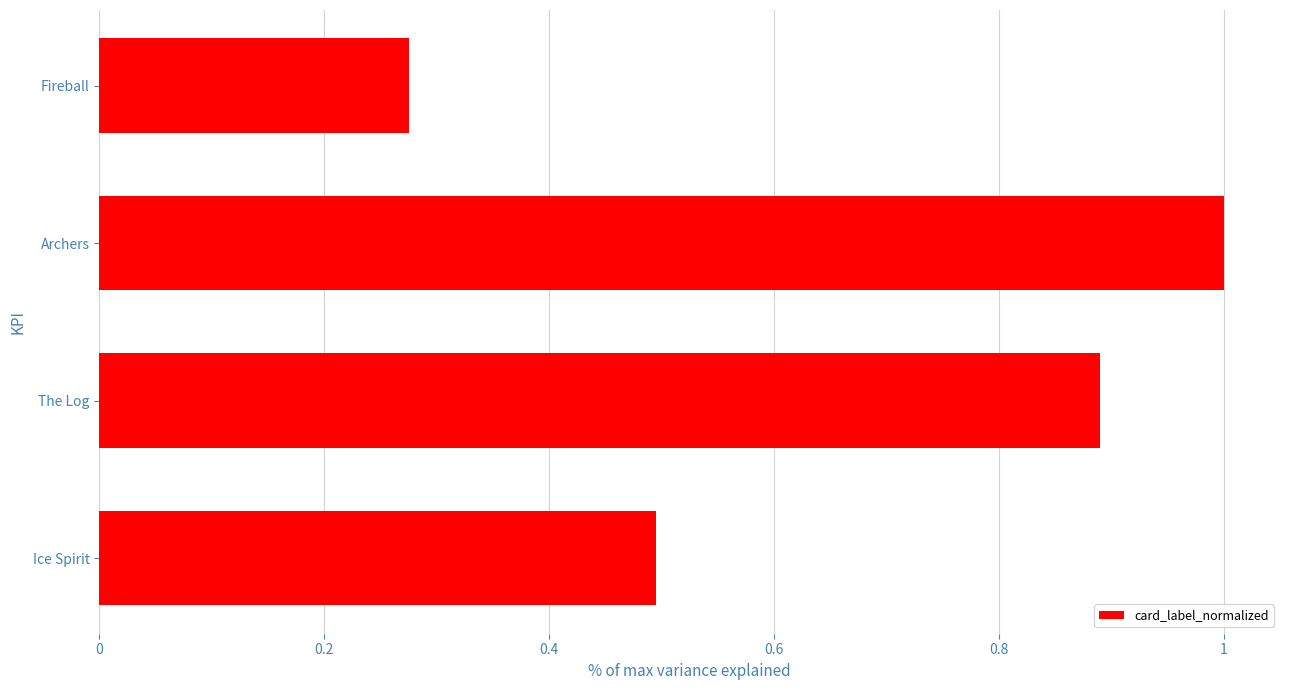

Rank the categories by value from highest to lowest.

Archers, The Log, Ice Spirit, Fireball